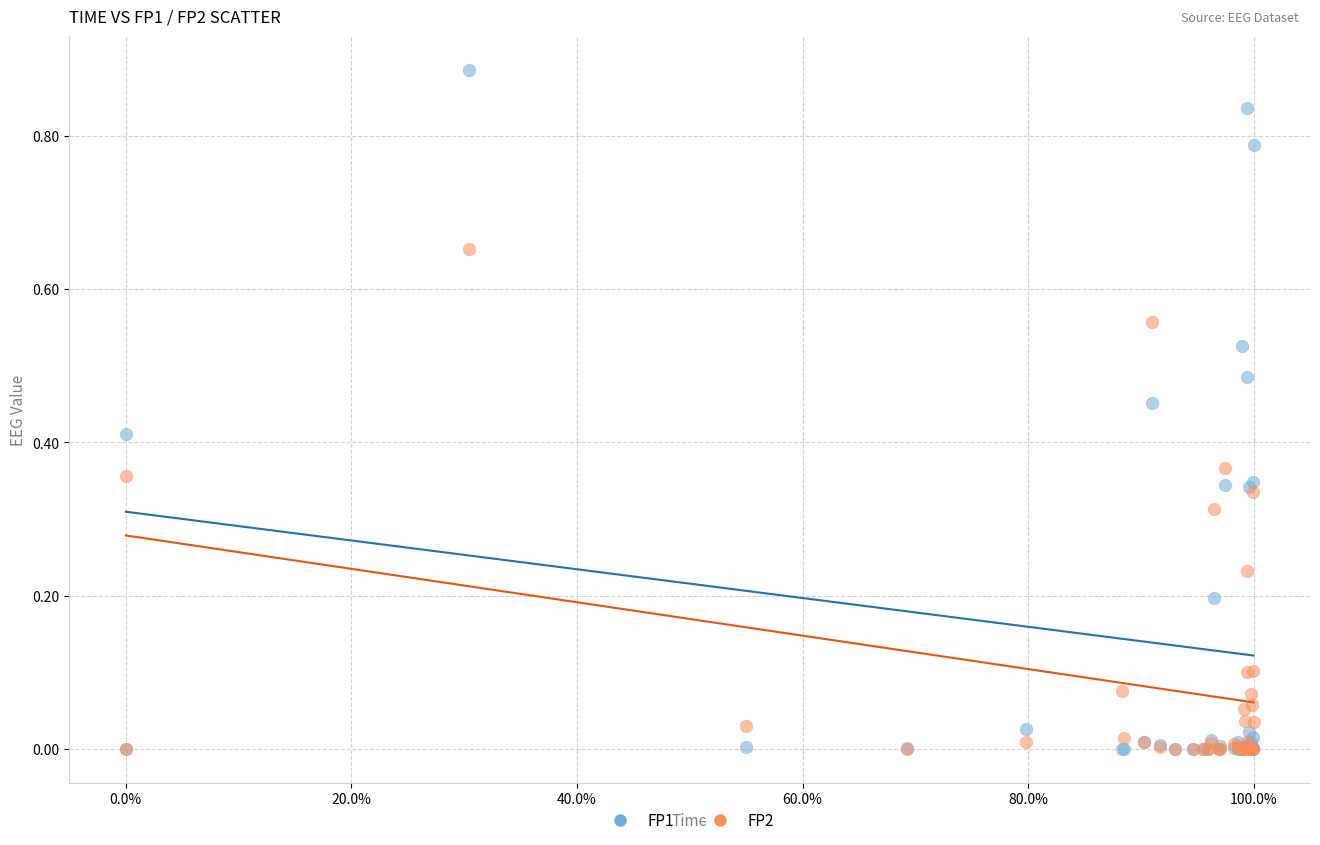

What are all the series names shown in the legend?

FP1, FP2